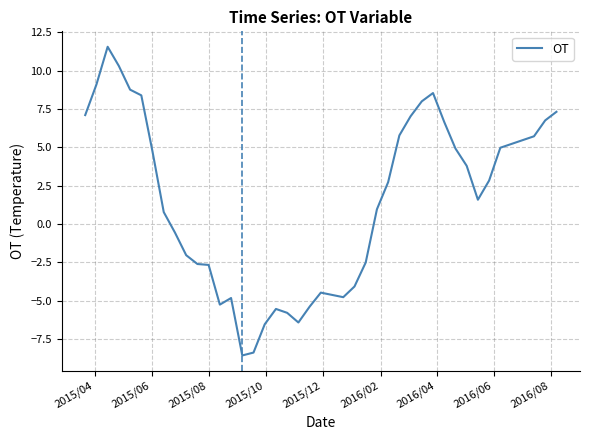

What is the difference between the maximum and minimum values?

20.1